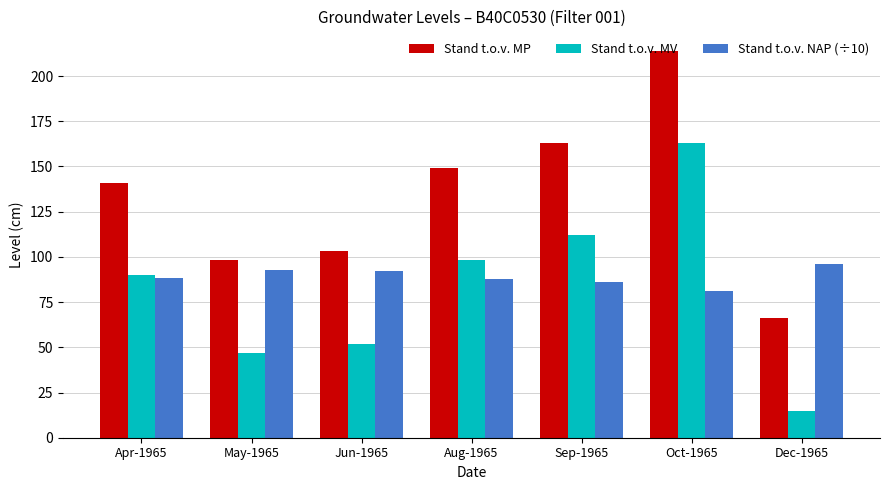

Which series has the largest total across all categories?

Stand t.o.v. MP